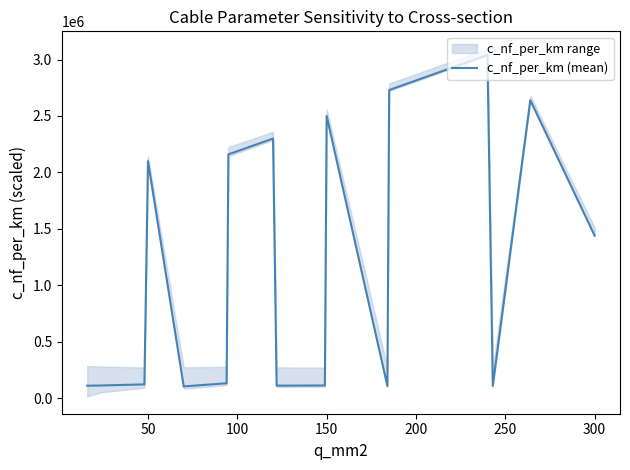

The value of c_nf_per_km (mean) at 50 is 3440912. True or false?

False